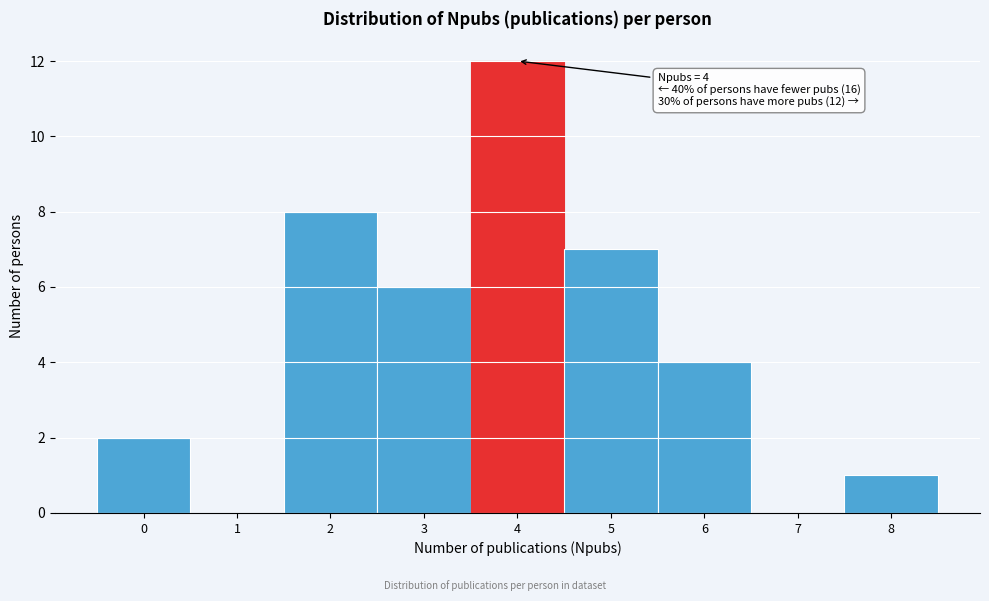

Over which range of the x-axis is the bar tallest?

3.5 to 4.5